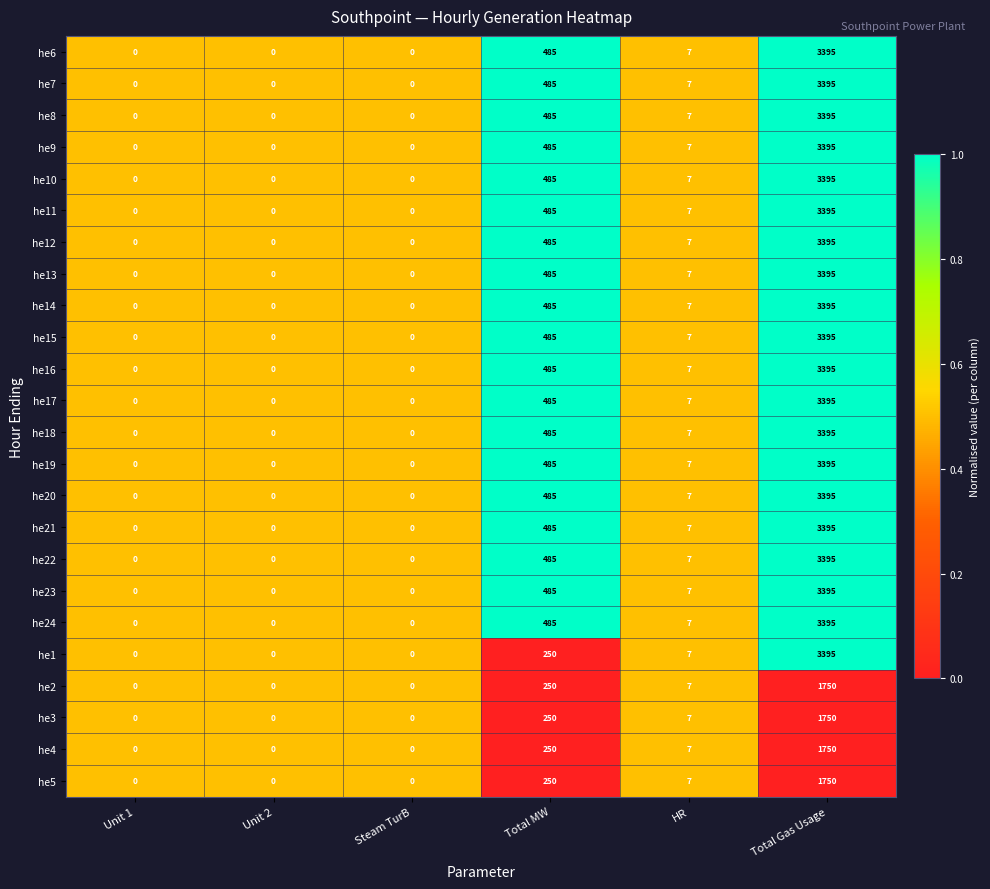

True or false: he14 has a value of 12 at HR.

False